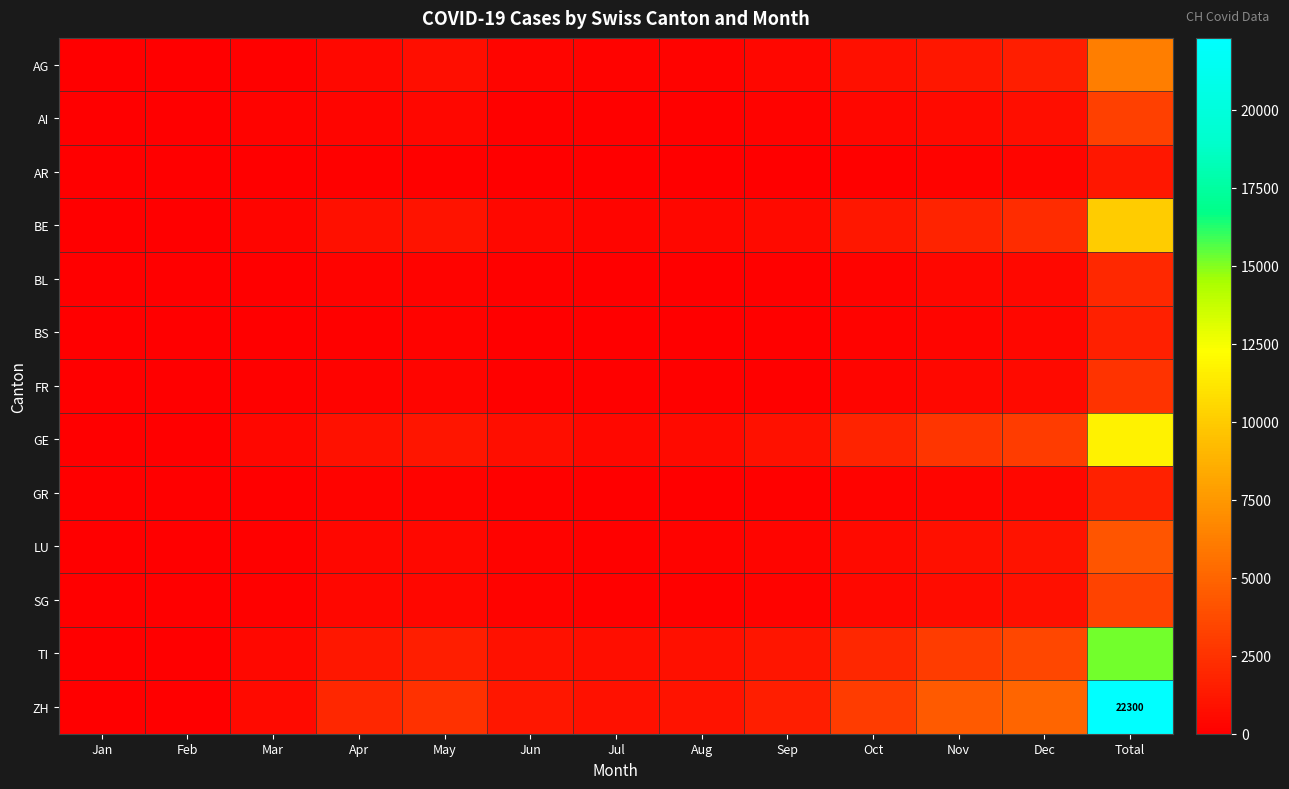

Rank the categories by FR value from lowest to highest.

Jan, Feb, Mar, Jul, Aug, Jun, Sep, Apr, May, Oct, Nov, Dec, Total